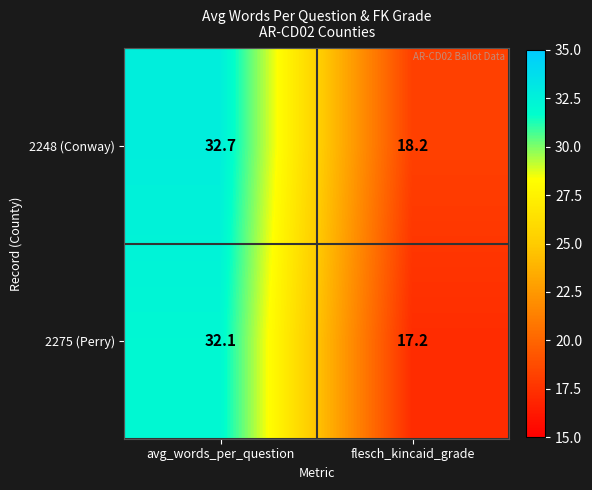

At avg_words_per_question, list the series in order from smallest to largest.

2275 (Perry), 2248 (Conway)